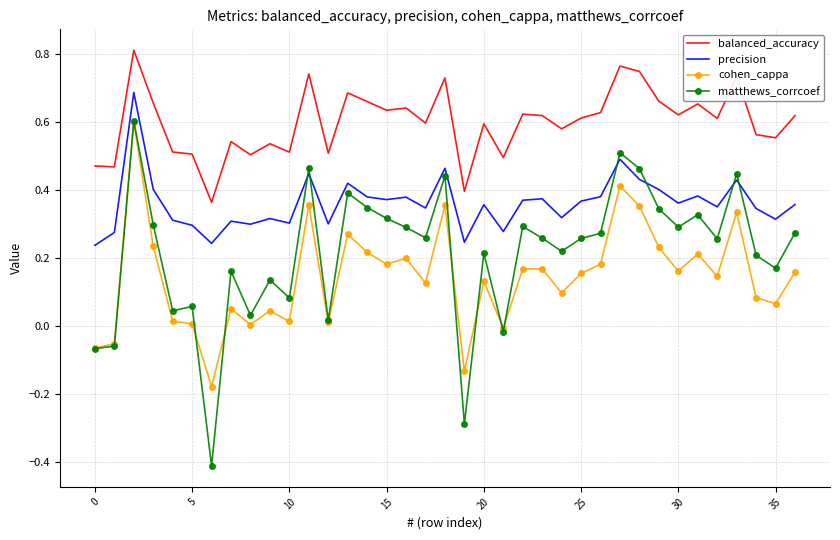

True or false: cohen_cappa and balanced_accuracy cross at least once.

False